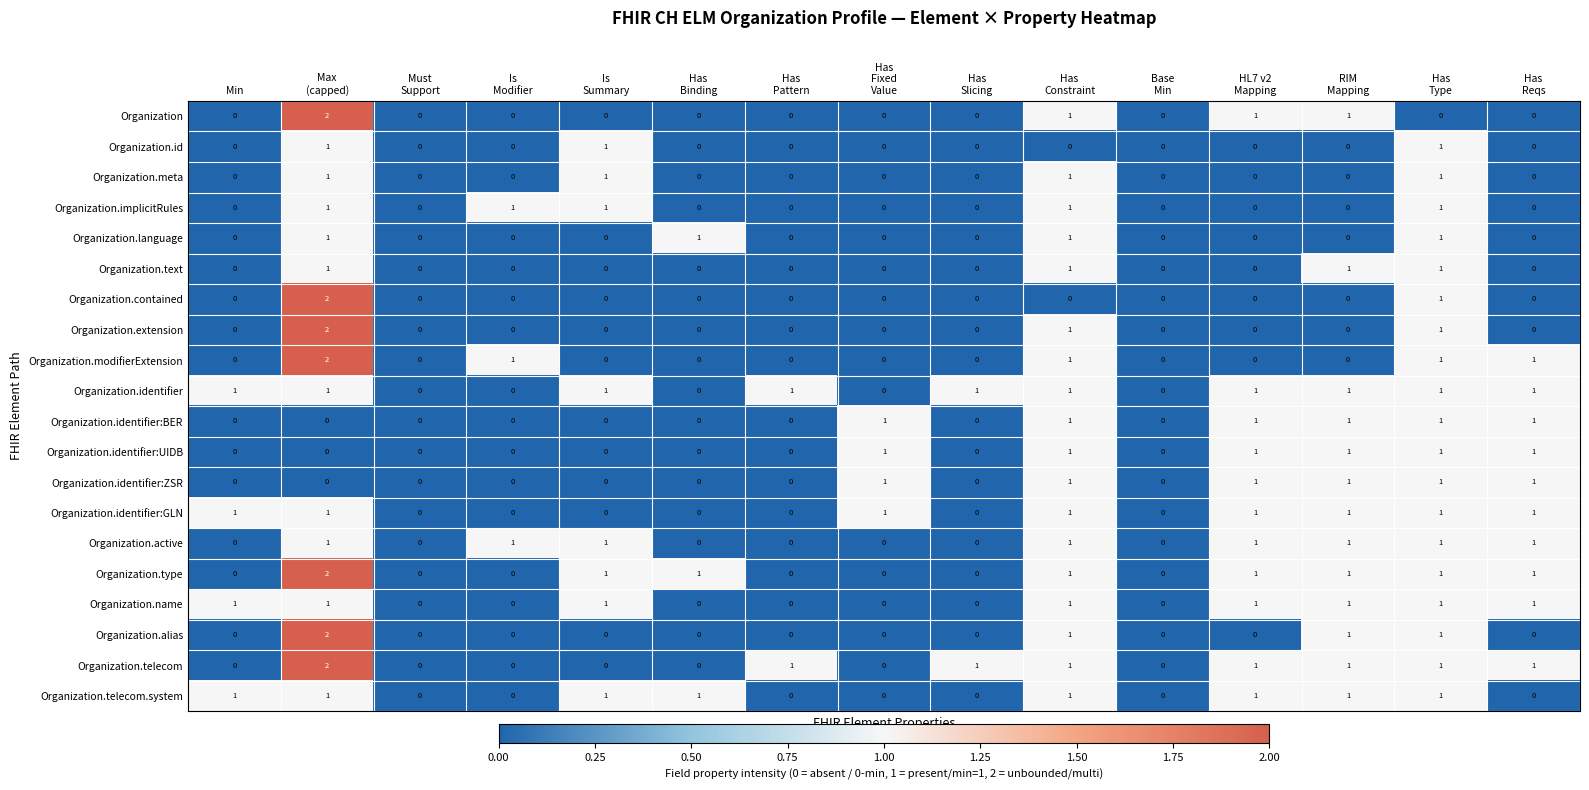

What is the sum of all Organization.identifier values?

10